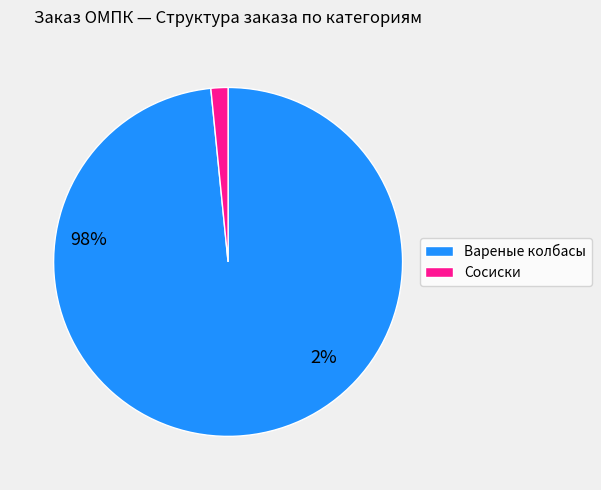

Does any single category account for the majority?

Yes